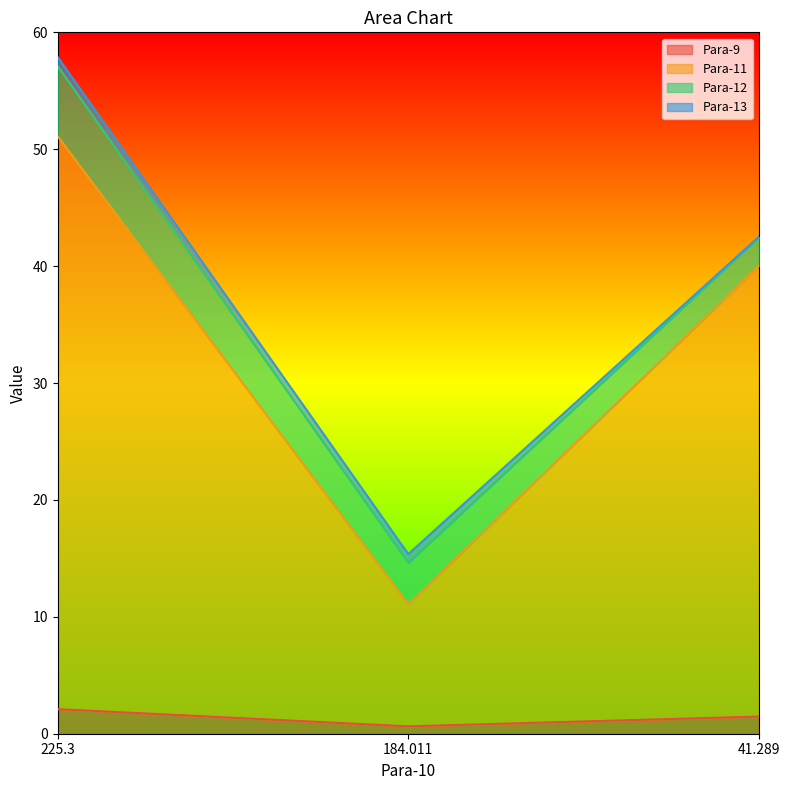

What is the label of the 3rd point from the right?

225.3